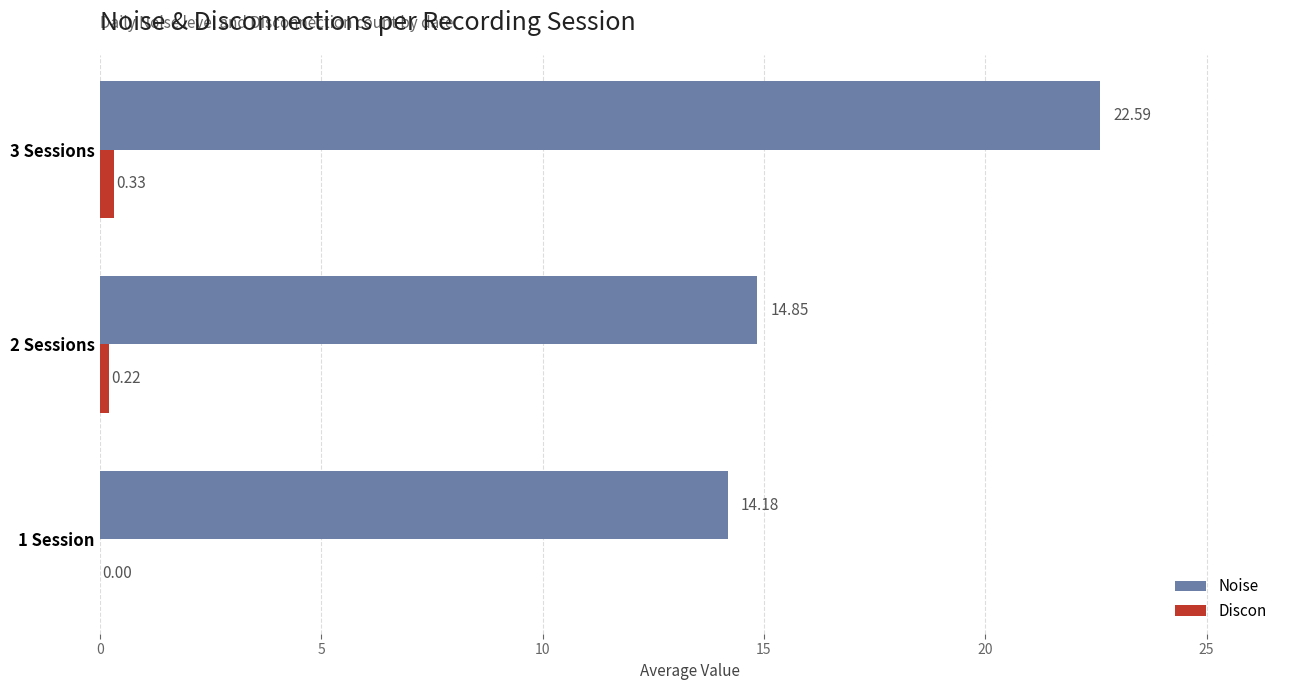

Which series changed the most between 1 Session and 2 Sessions?

Noise